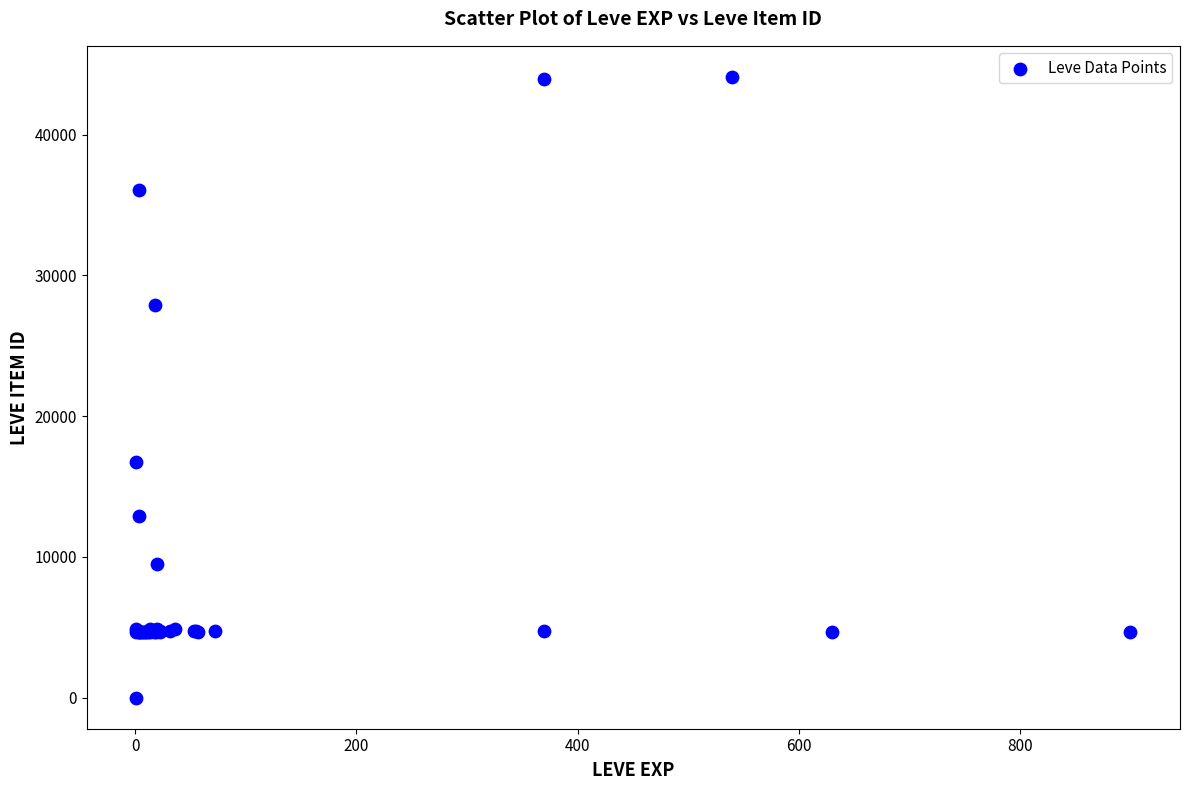

What Y value in the scatter plot is closest to 22050?

16734